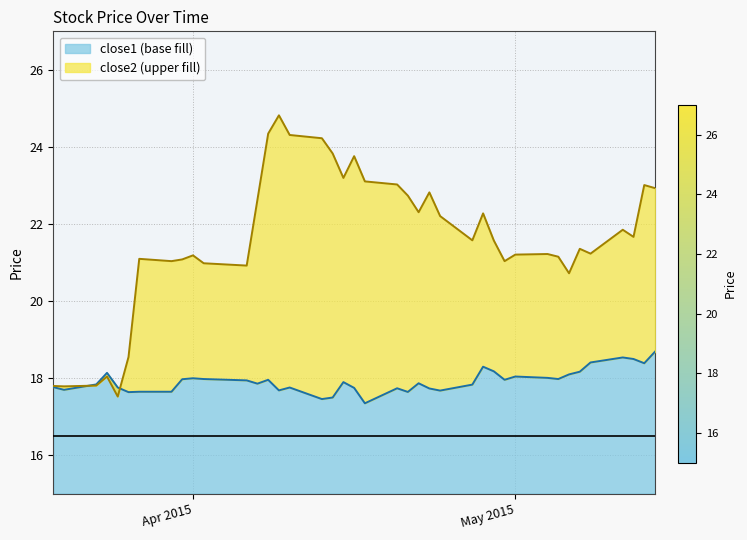

What is the maximum value for close1?

18.7